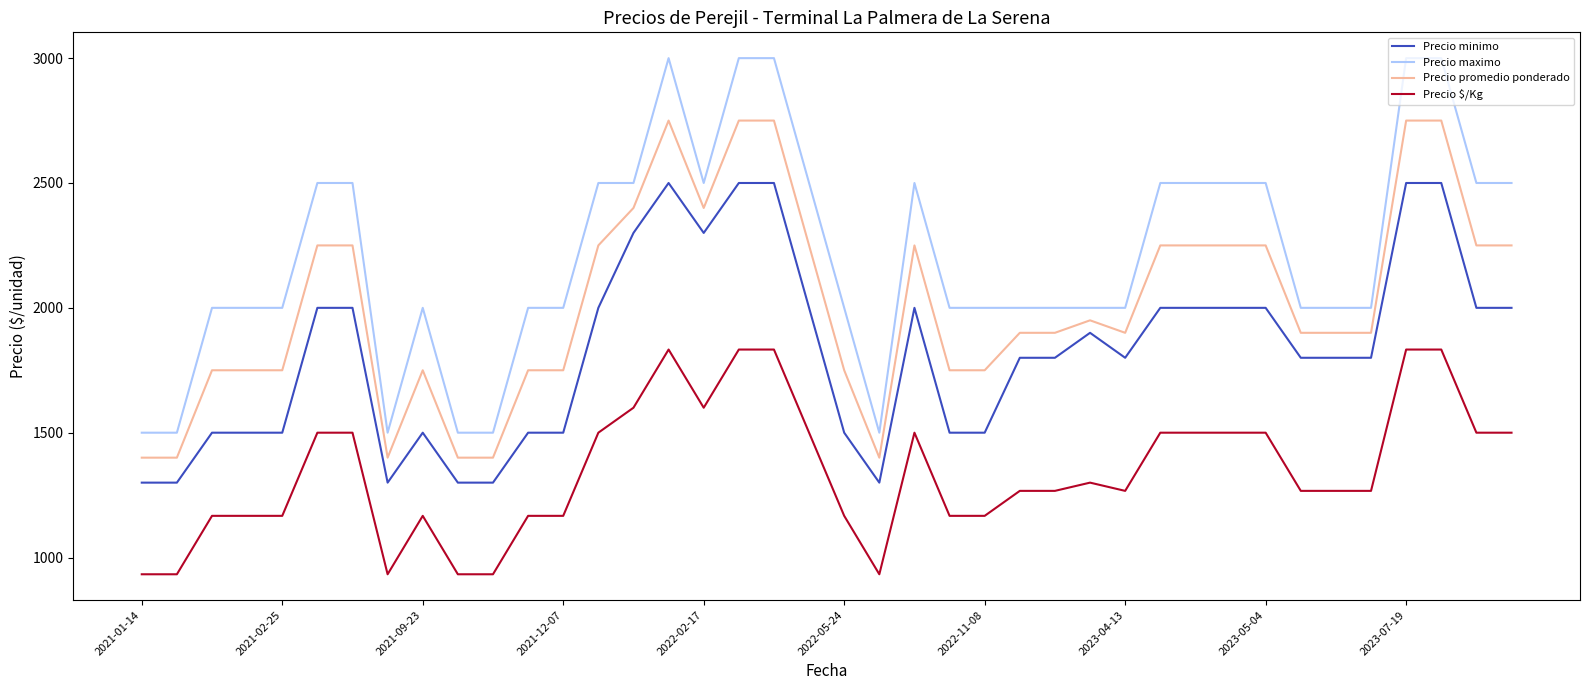

Rank the series by their average value, from lowest to highest.

Precio $/Kg, Precio minimo, Precio promedio ponderado, Precio maximo